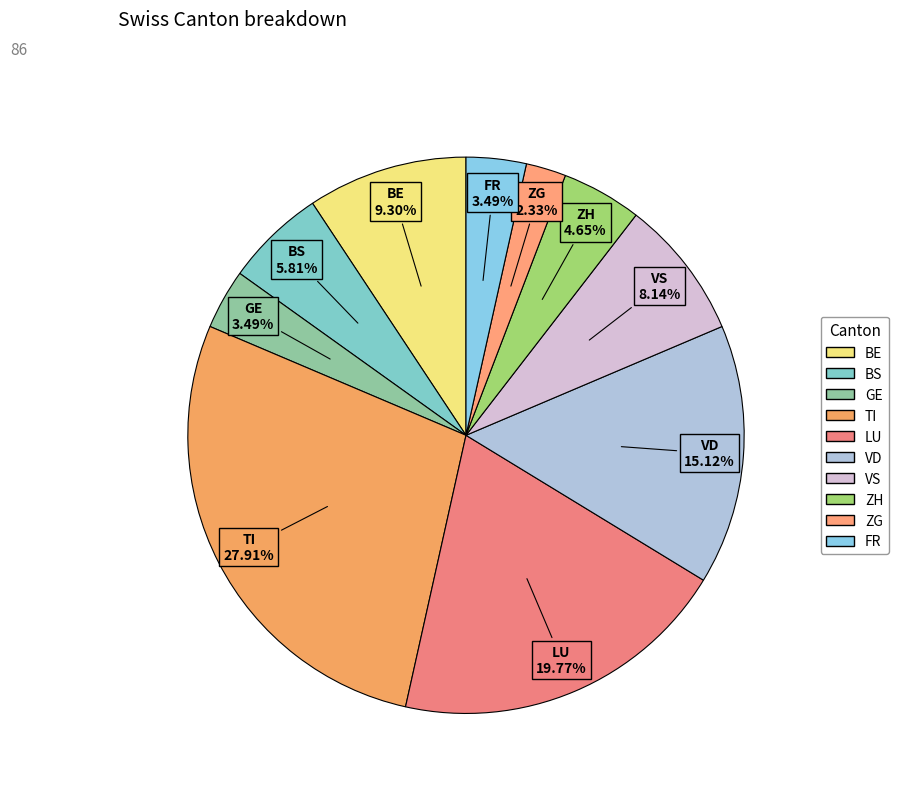

Count the number of slices in the pie.

10